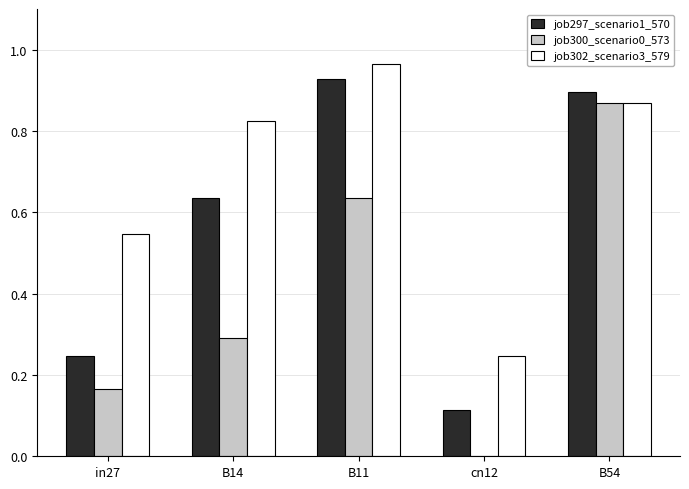

Which category has the highest value across all series?

B11